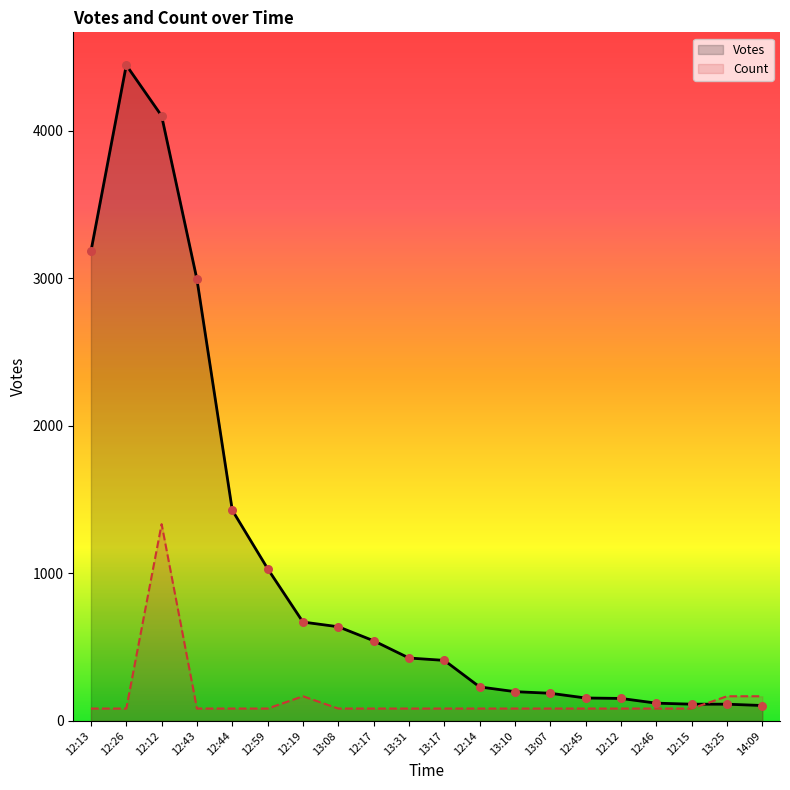

Which series has the widest spread of Y values?

Votes